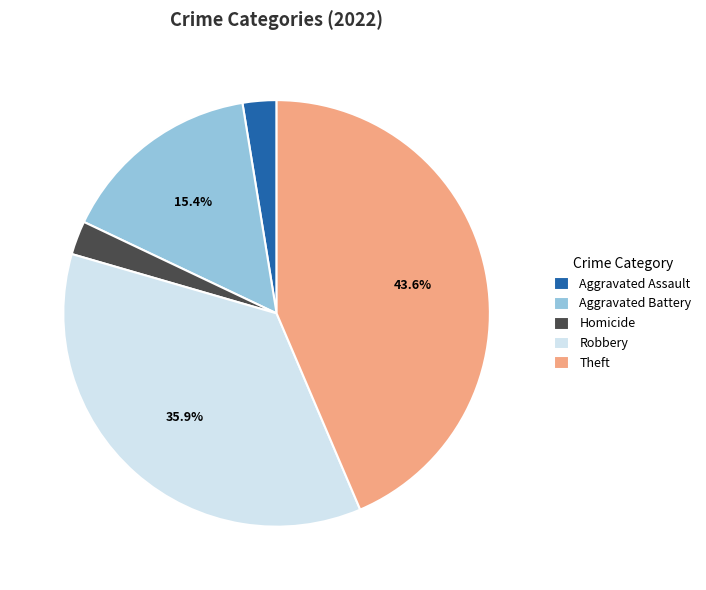

How many slices are in this pie chart?

5